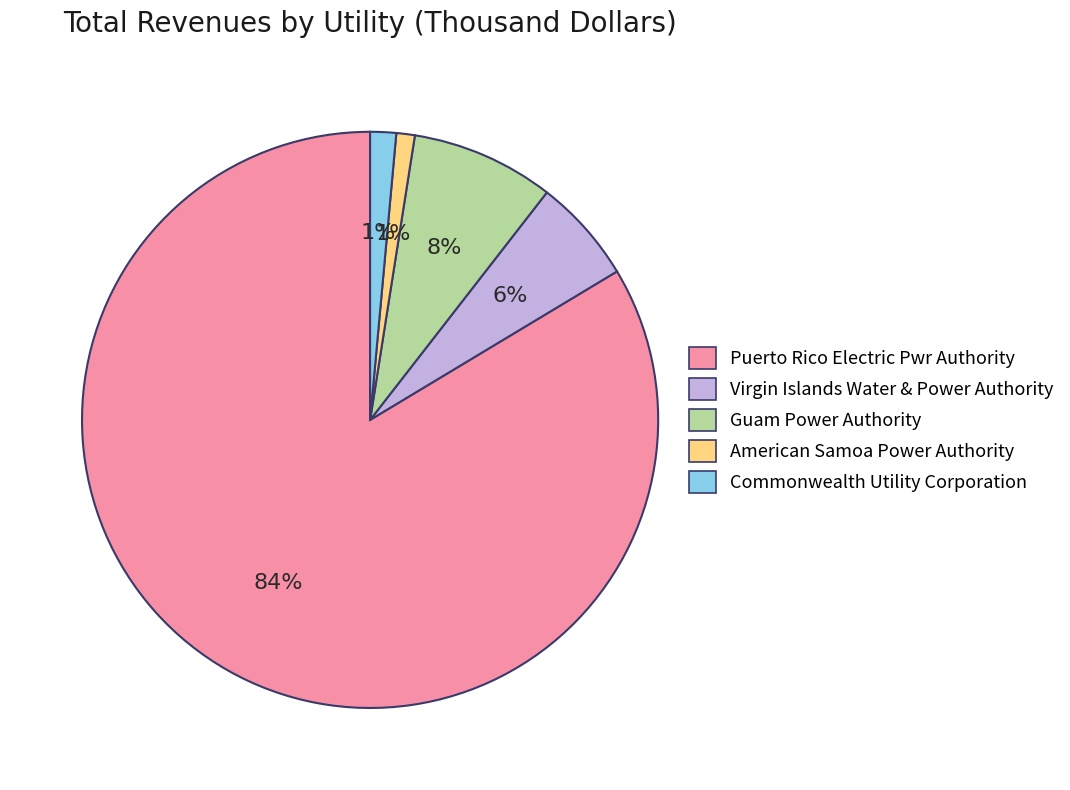

What is the majority slice?

Puerto Rico Electric Pwr Authority